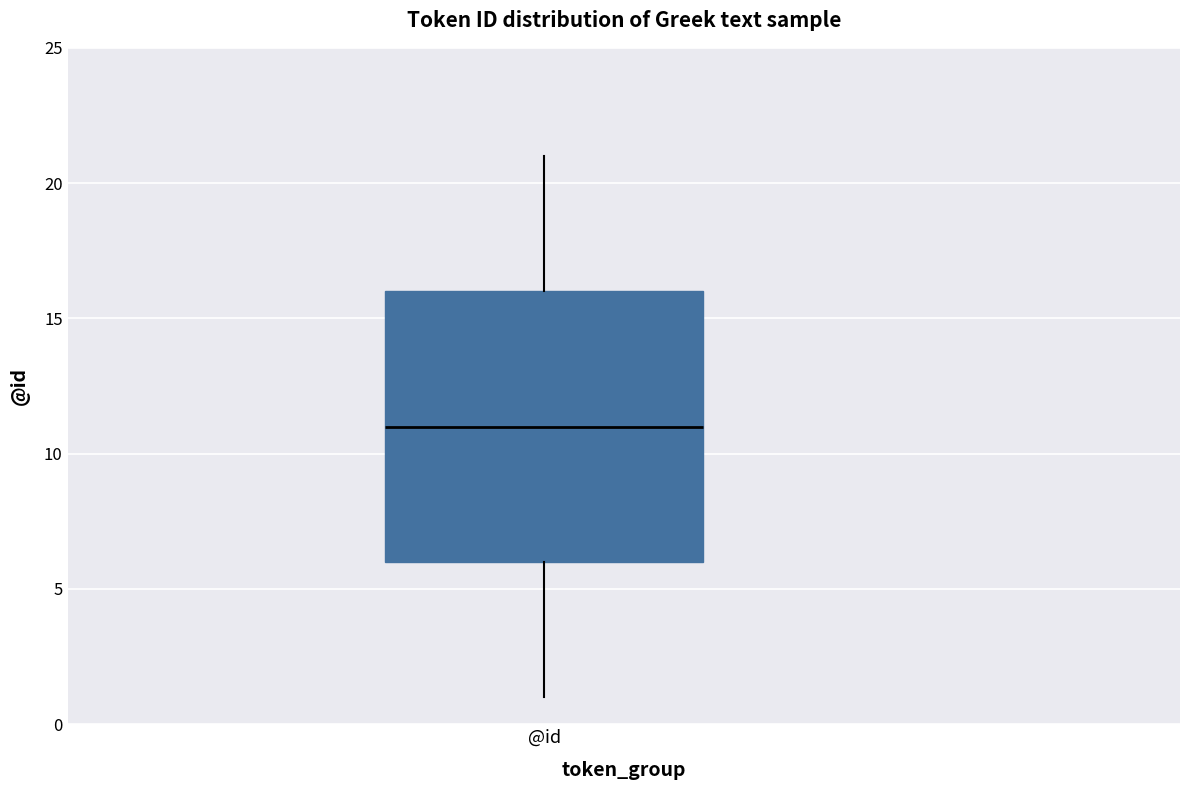

Transcribe this box plot: give where the median line is, the range the box spans, and where the two whiskers end, as read against the y-axis. The values are not printed on the chart, so give them approximately, as read against the axis.

median 11, box 6 to 16, whiskers 1 to 21